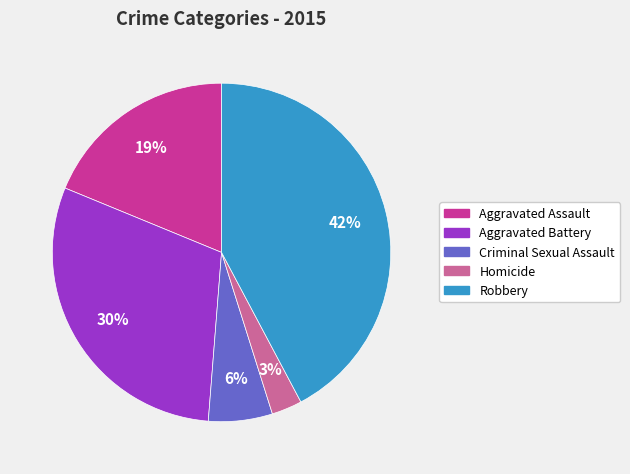

Does Robbery represent more than half of the total?

No